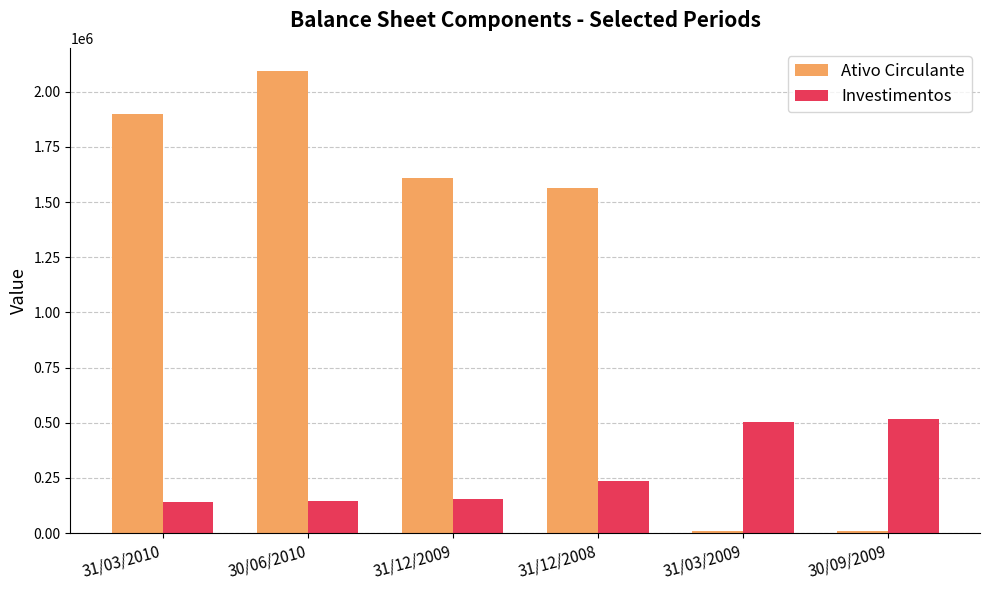

What is the difference between the highest and lowest values at 30/06/2010?

1948716.0